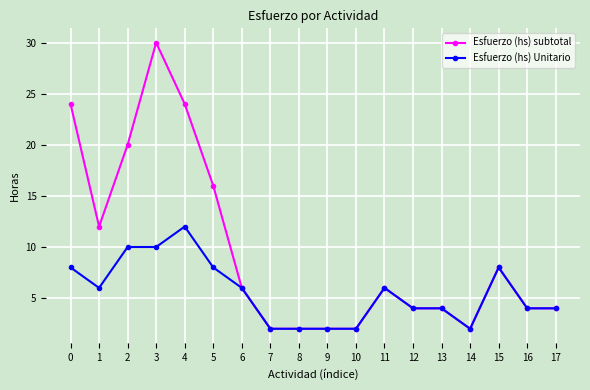

What is the difference between the Esfuerzo (hs) subtotal values at 1 and 0?

12